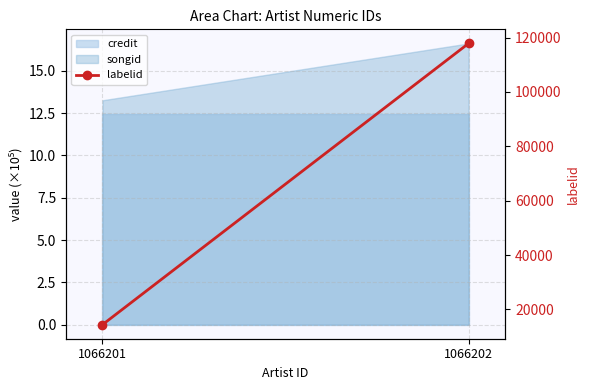

What is the value of the 1st point from the left?

14394